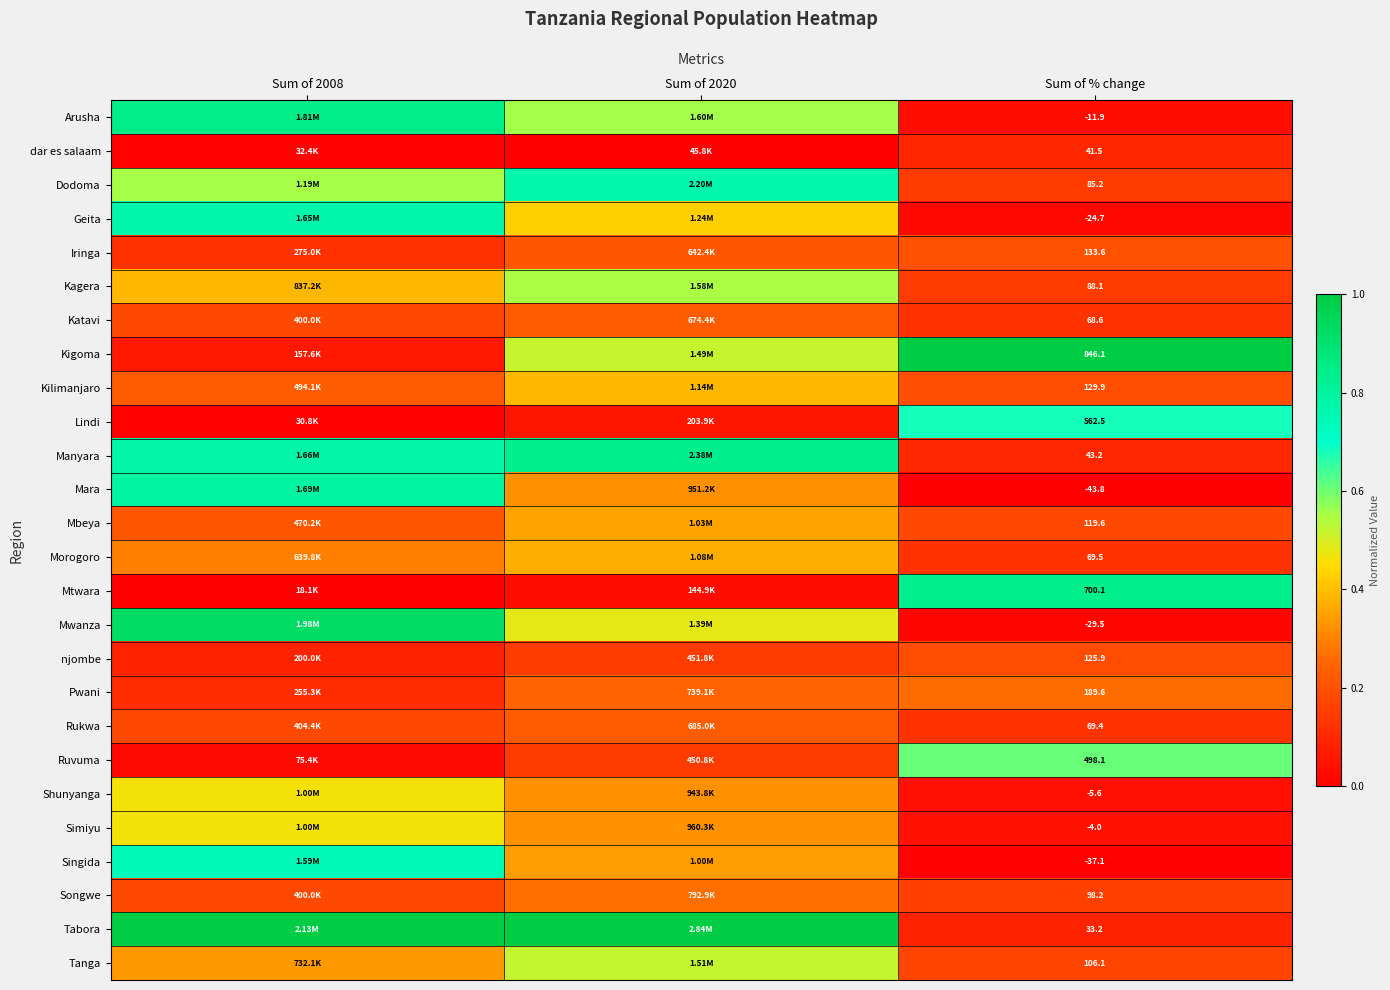

Is the value of Manyara at Sum of % change greater than the value of Songwe at Sum of % change?

No